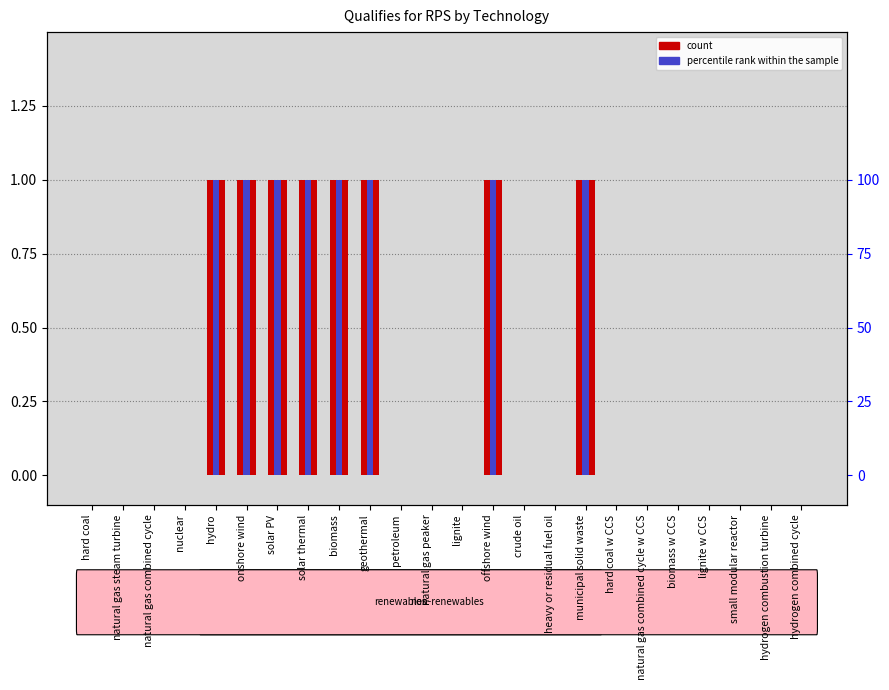

Reading left to right, what are all the values shown in this chart?

count: 0	0	0	0	1	1	1	1	1	1	0	0	0	1	0	0	1	0	0	0	0	0	0	0
percentile rank within the sample: 0	0	0	0	100	100	100	100	100	100	0	0	0	100	0	0	100	0	0	0	0	0	0	0